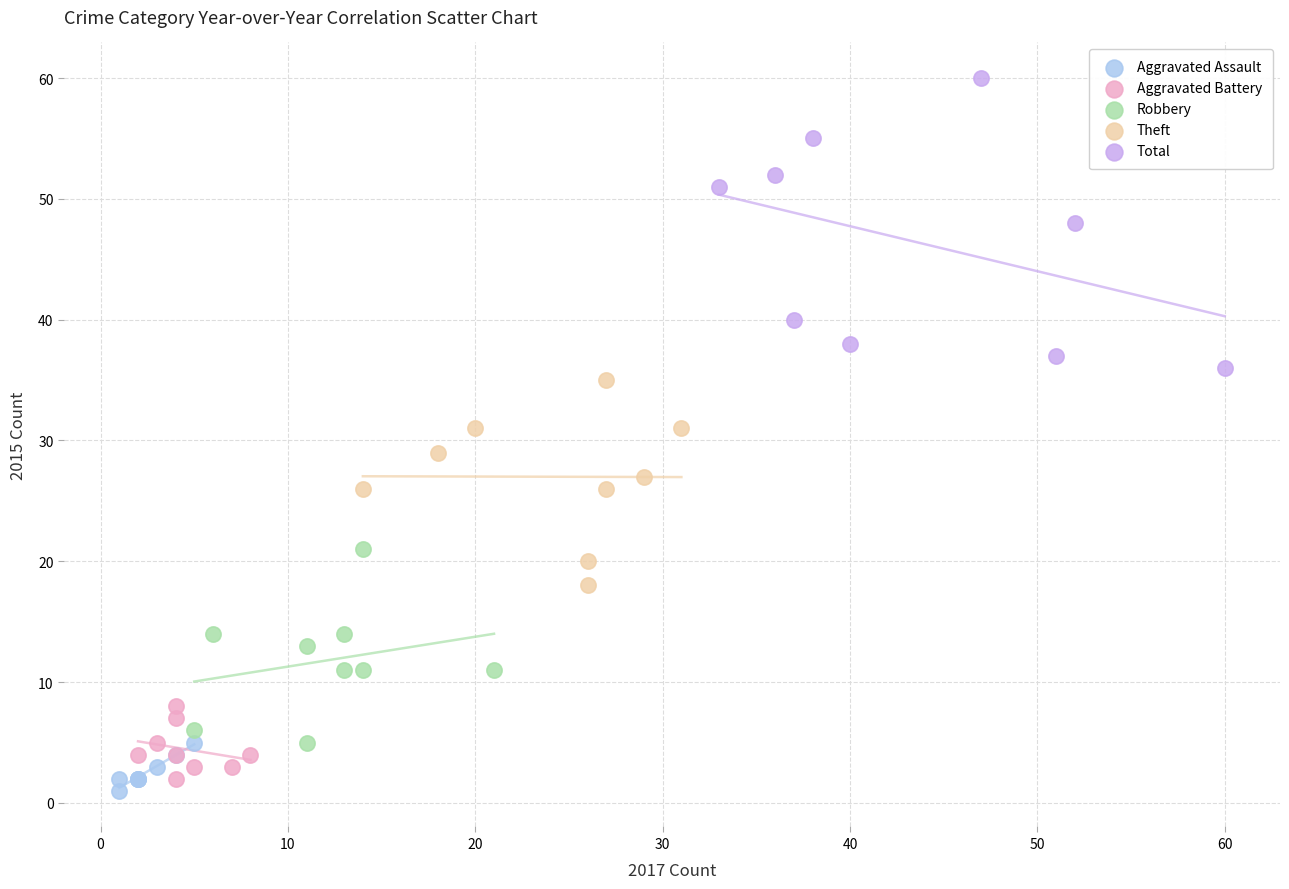

Which series has the largest Y range (max minus min)?

Total